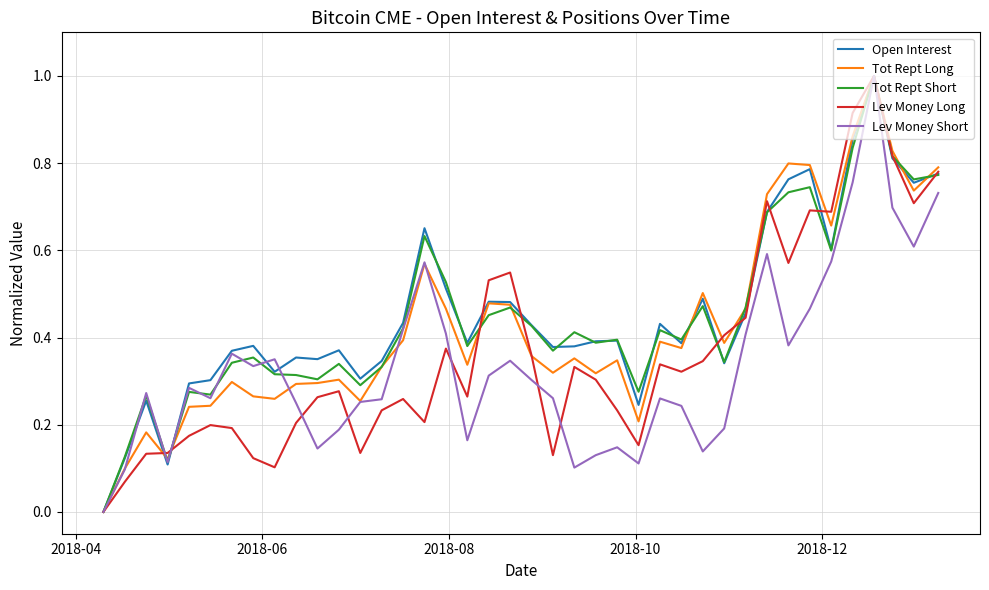

What is the maximum value for Open Interest?

1.0